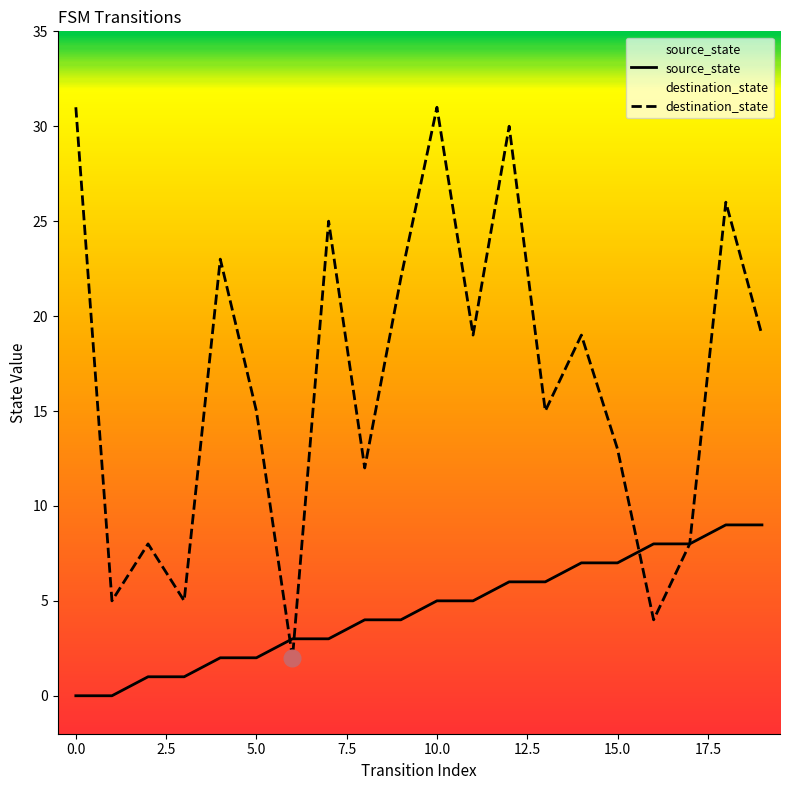

Which series has the largest range (max minus min)?

destination_state